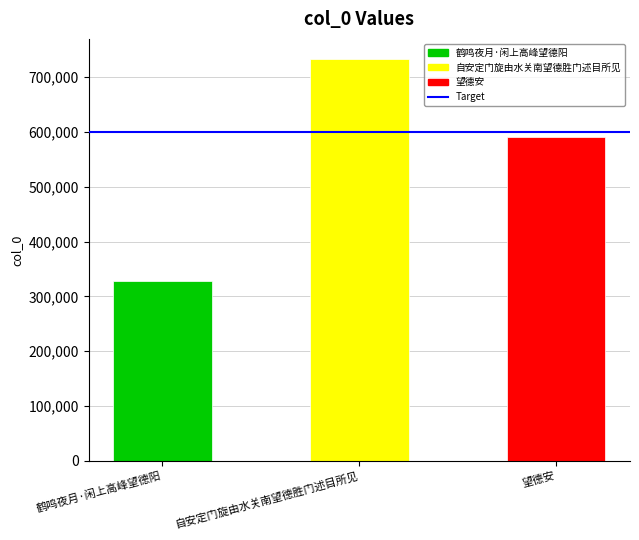

What is the average value?

550608